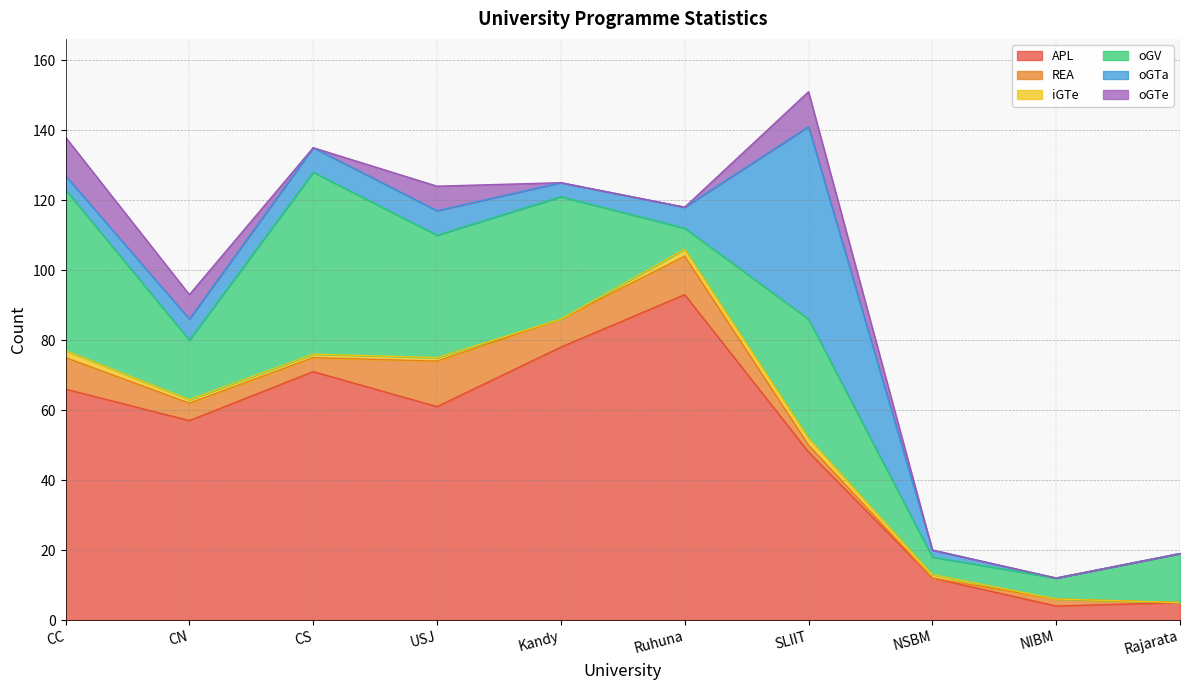

How many values in oGTa are above zero?

8